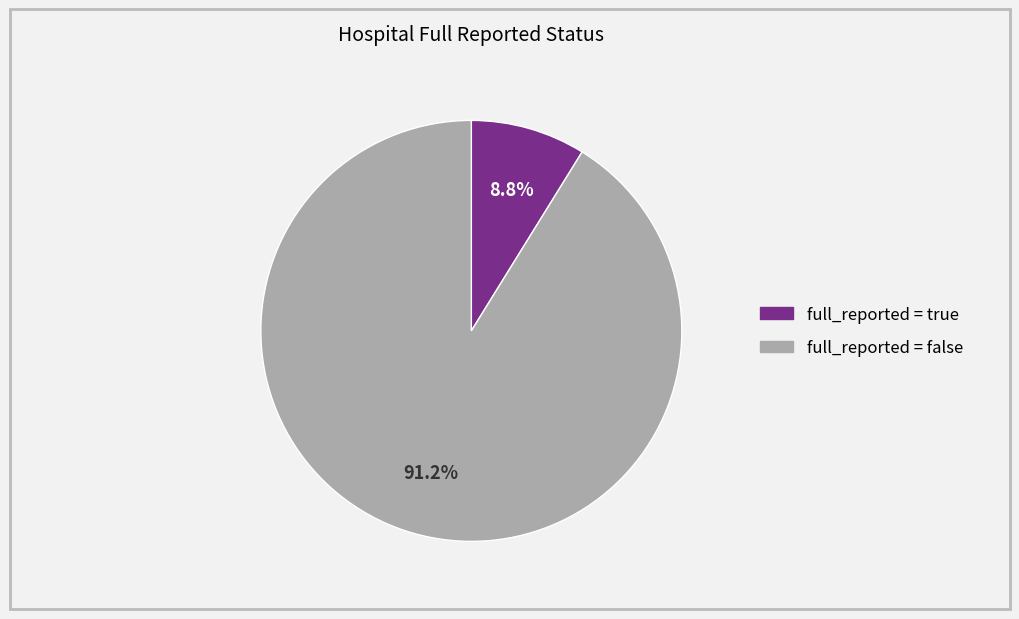

Is there a majority slice in this chart?

Yes